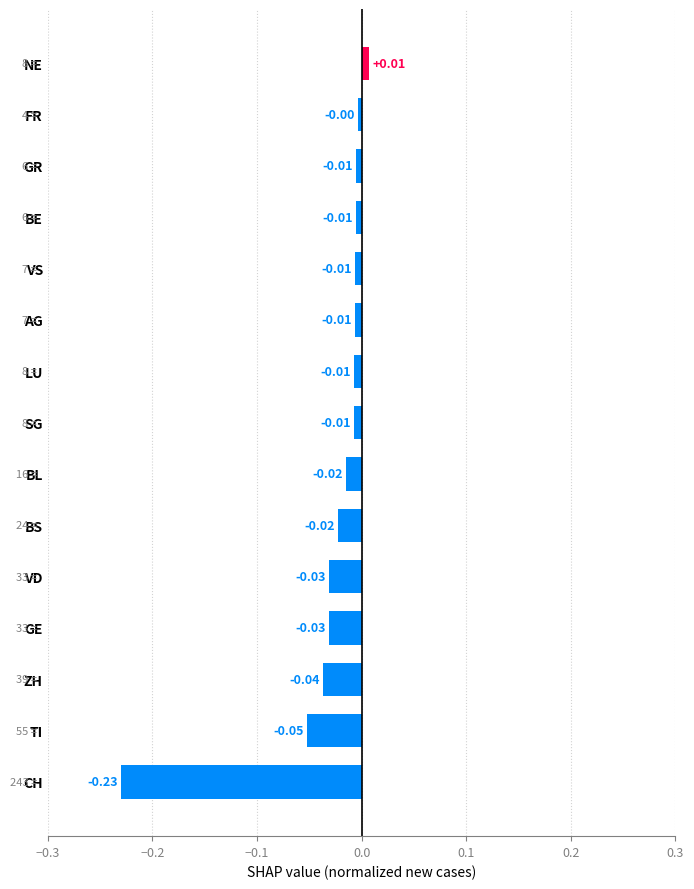

What is the sum of all values?

-0.5